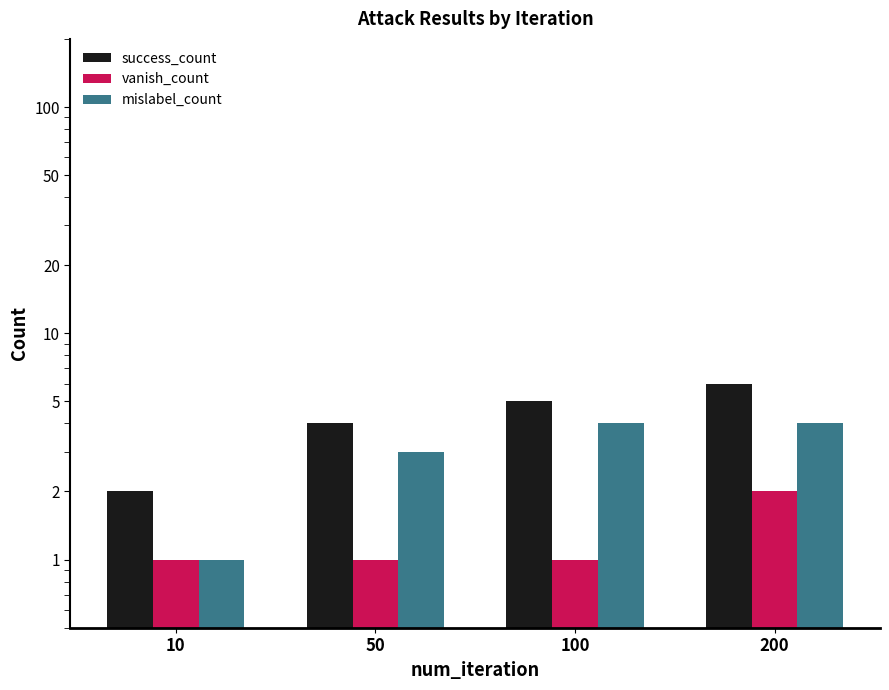

Reading left to right, transcribe all the data shown in this chart.

success_count: 2	4	5	6
vanish_count: 1	1	1	2
mislabel_count: 1	3	4	4